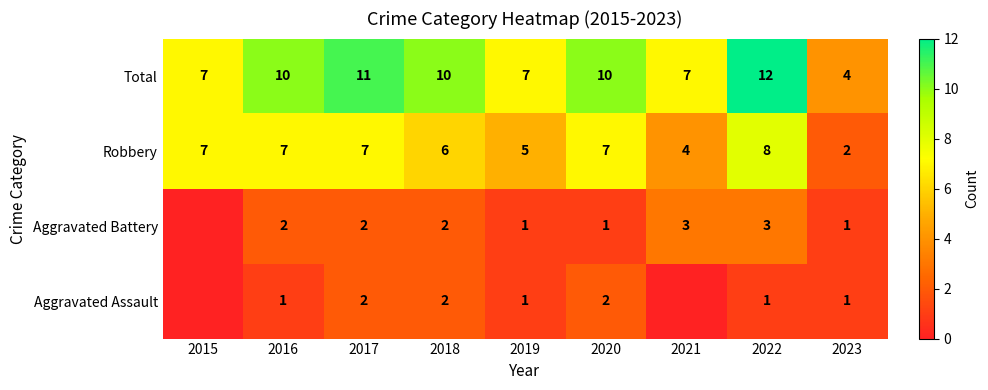

The value of Total at 2017 is 11. True or false?

True